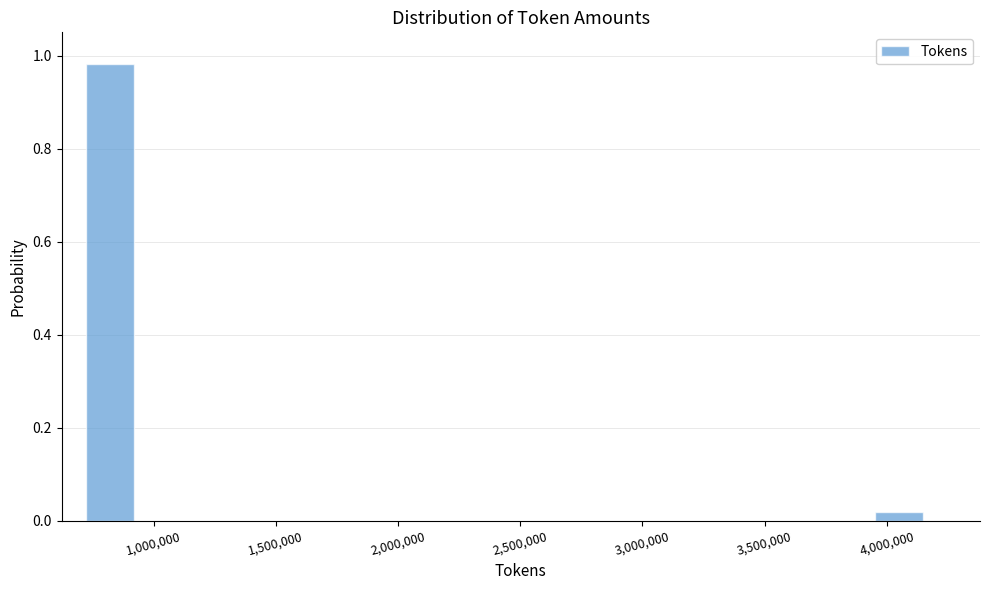

What is the height of the bar covering 700000 to 950000 on the x-axis? Neither the bar edges nor the heights are printed on the chart, so give them approximately, as read against the axes.

0.98